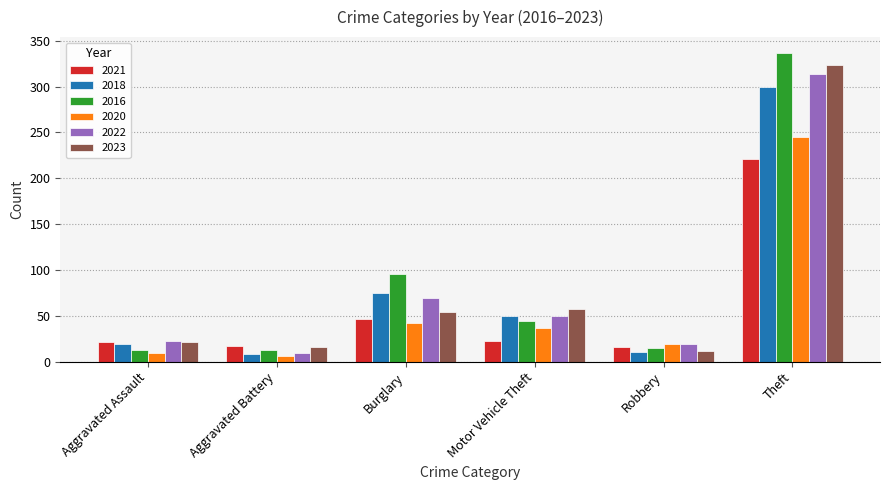

Where is 2021 nearest to the value 118?

Burglary